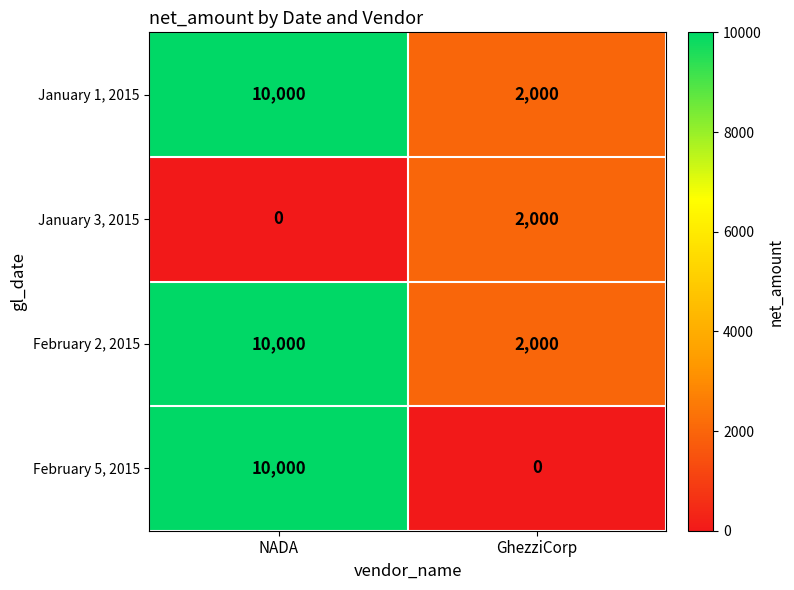

At how many categories does at least one series exceed 6392?

1